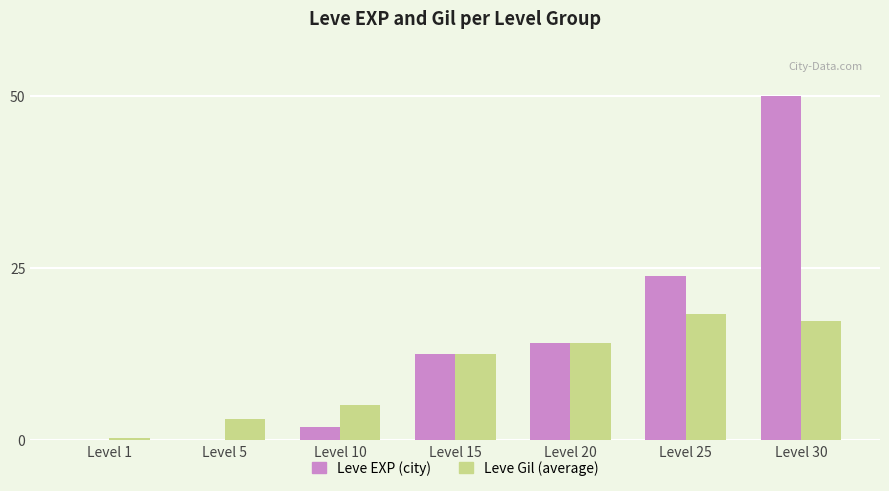

What is the total value across all series at Level 20?

28.2